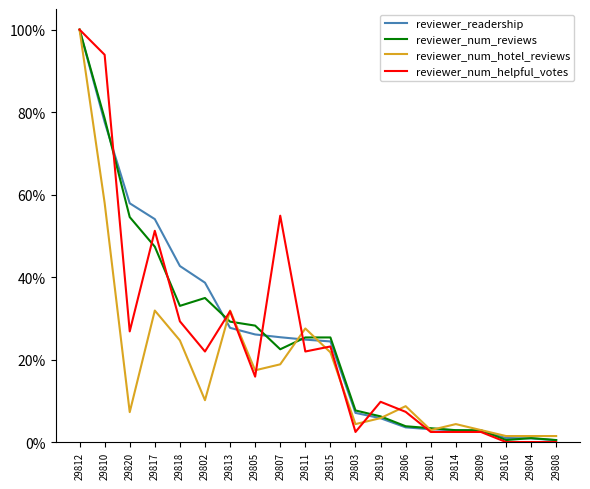

Which series has the widest spread of values?

reviewer_num_helpful_votes